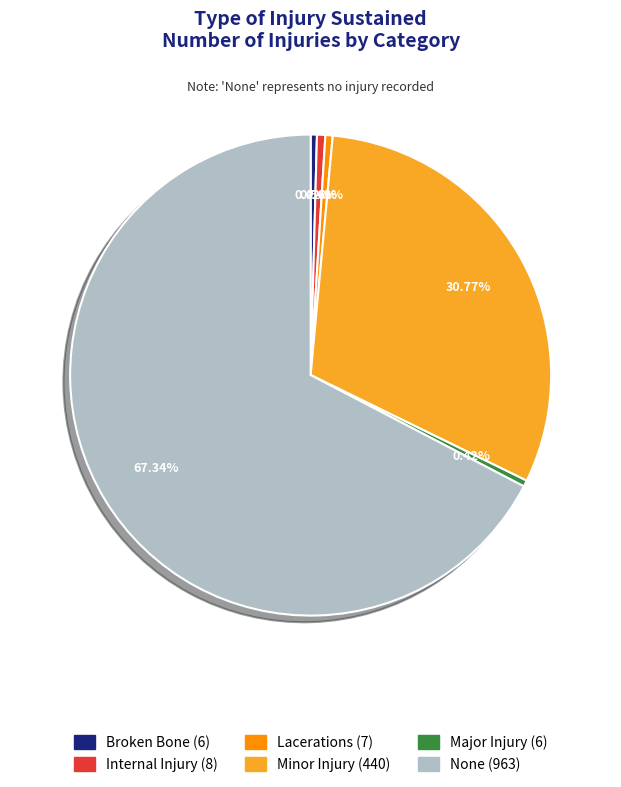

Which slice is the largest?

None